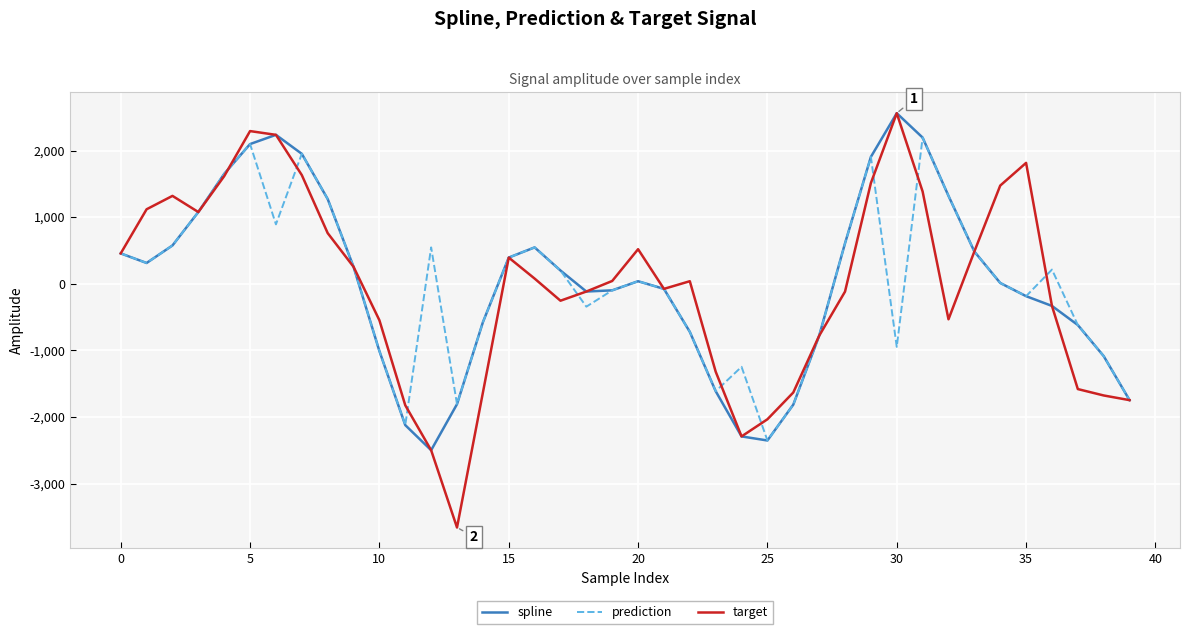

Which series has the largest range (max minus min)?

target